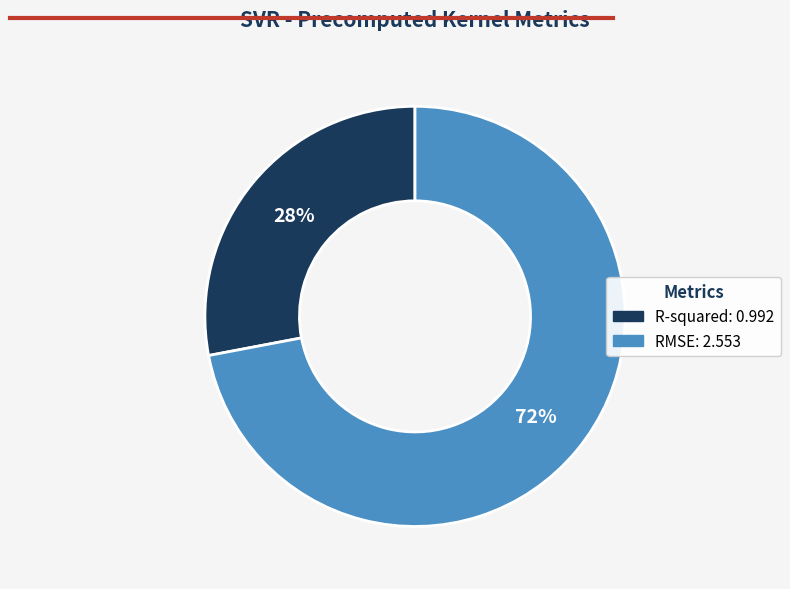

Is it true that R-squared is 37% of the pie?

False